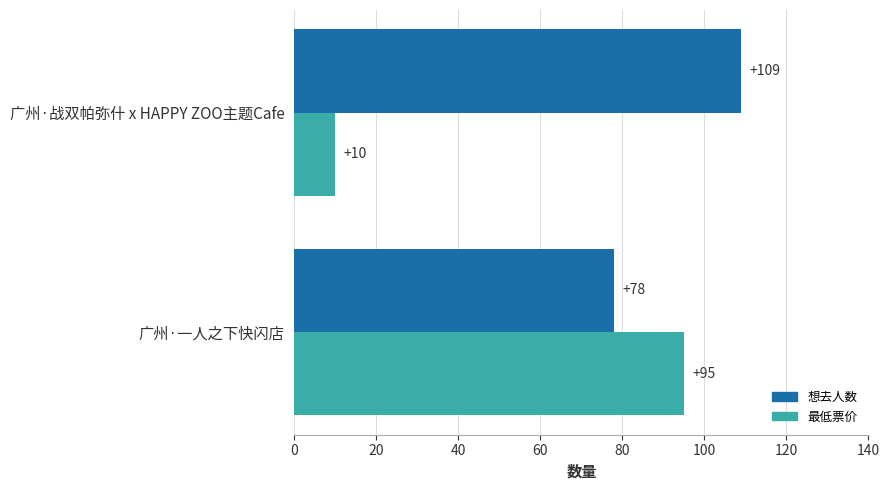

What is the difference between the maximum and minimum values in the 想去人数 series?

31